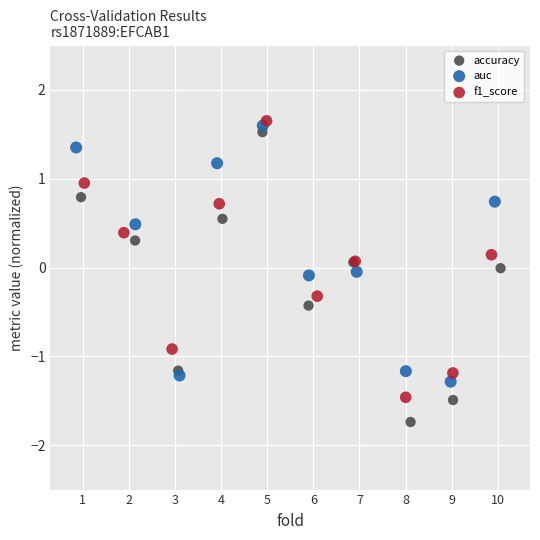

Which series has the largest Y range (max minus min)?

accuracy